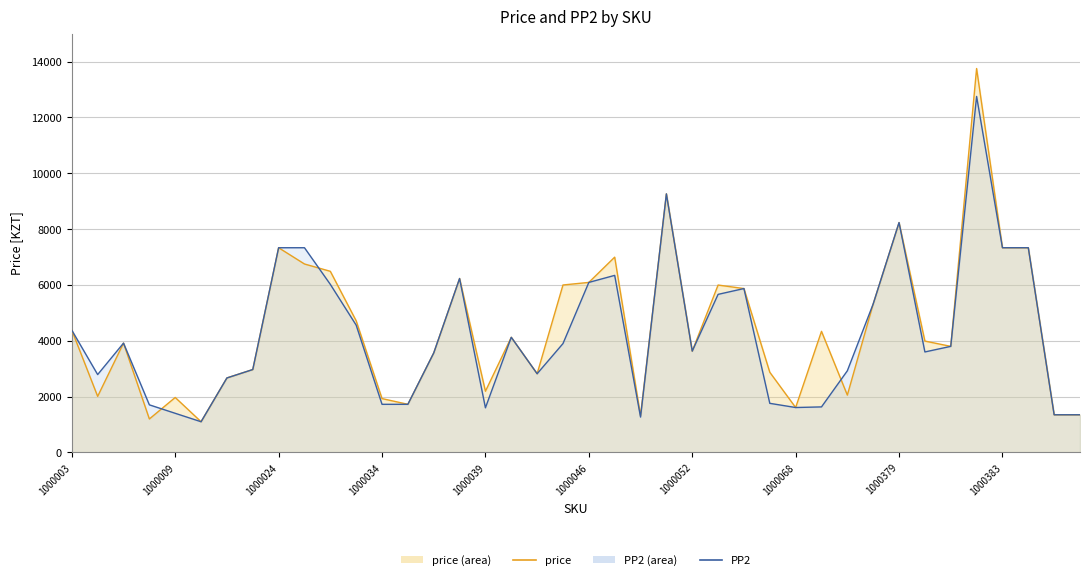

How many times do PP2 and price cross each other?

4